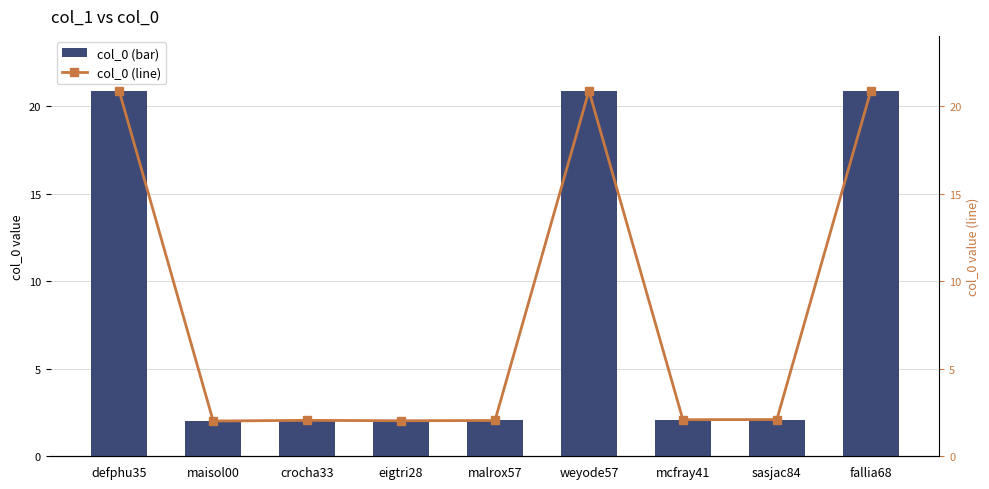

What is the maximum value shown in the chart?

2086782809